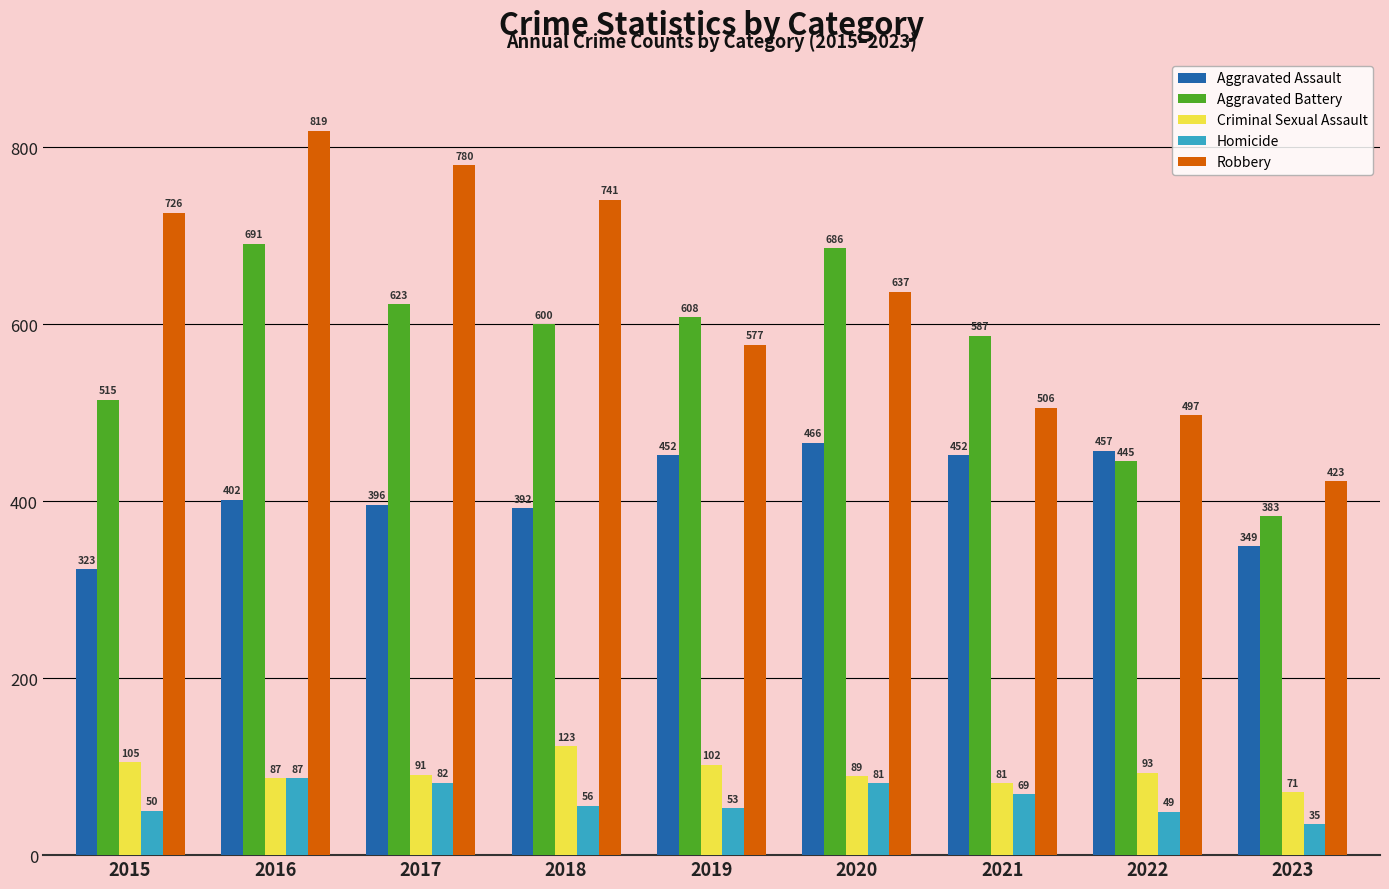

What is the sum of all Aggravated Battery values?

5138